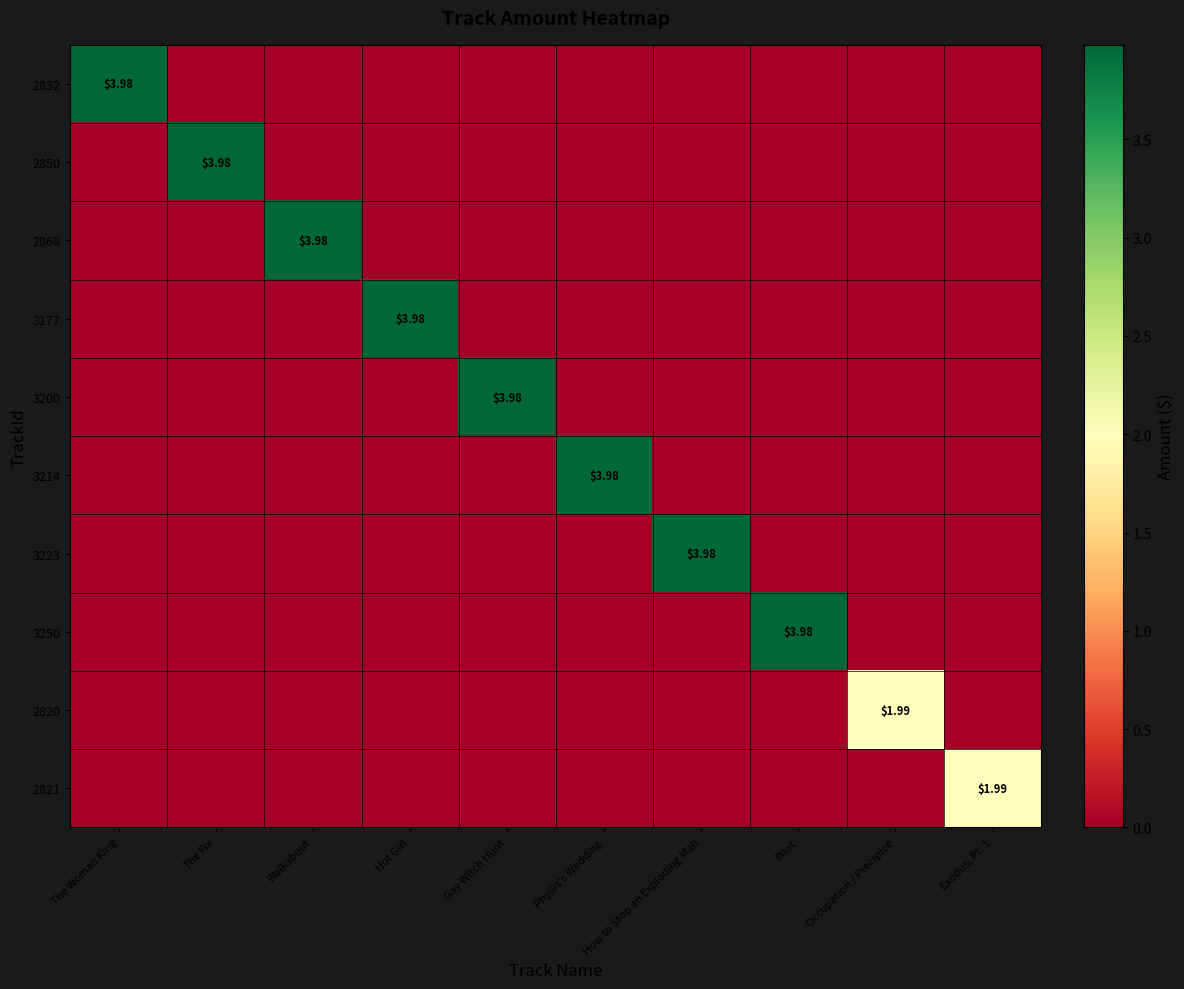

The value of 2850 at Hot Girl is 2.7. True or false?

False